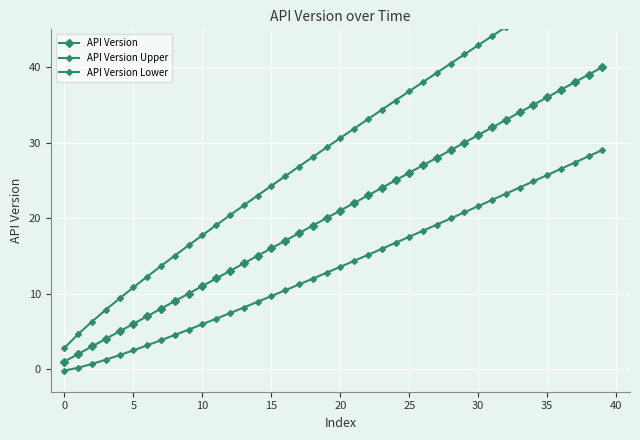

Rank the series by their maximum value, from lowest to highest.

API Version Lower, API Version, API Version Upper